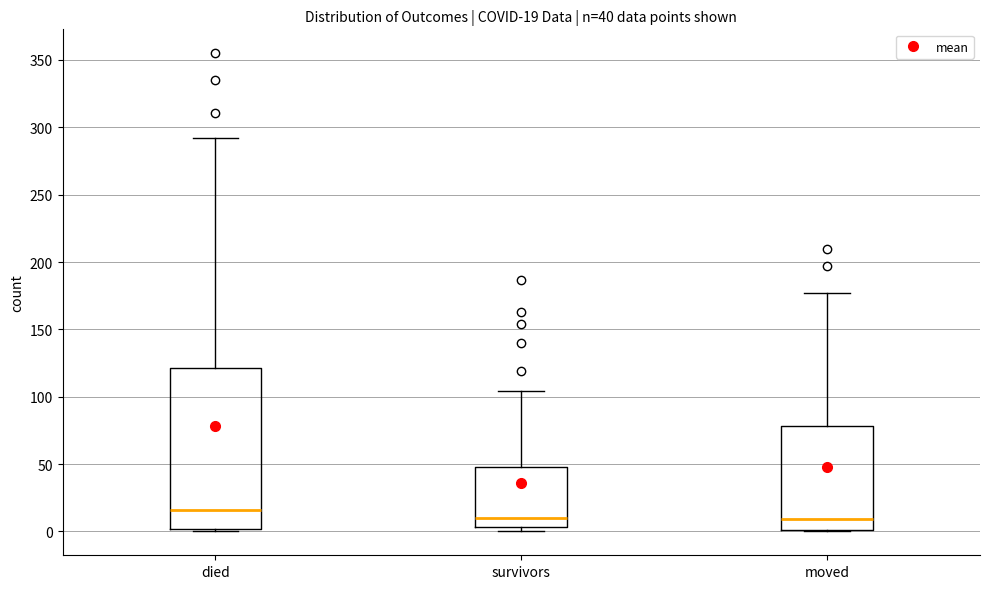

Comparing the boxes themselves (not the whiskers), which one is the tallest?

died